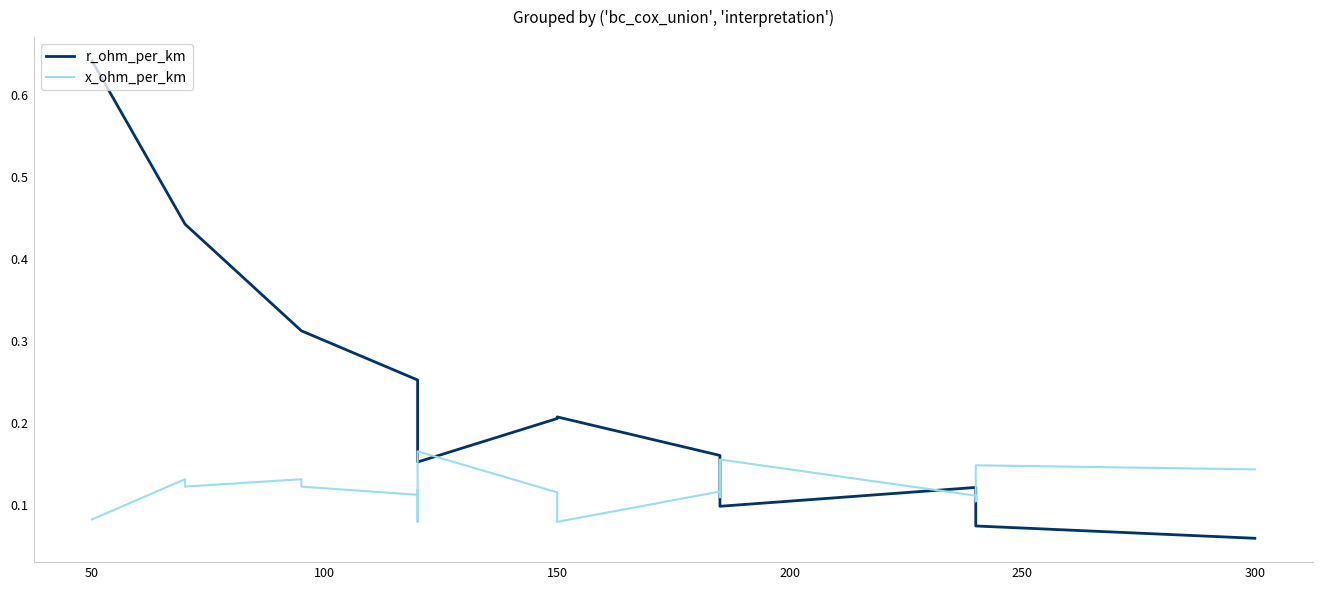

List the series in order of their peak value, lowest first.

x_ohm_per_km, r_ohm_per_km